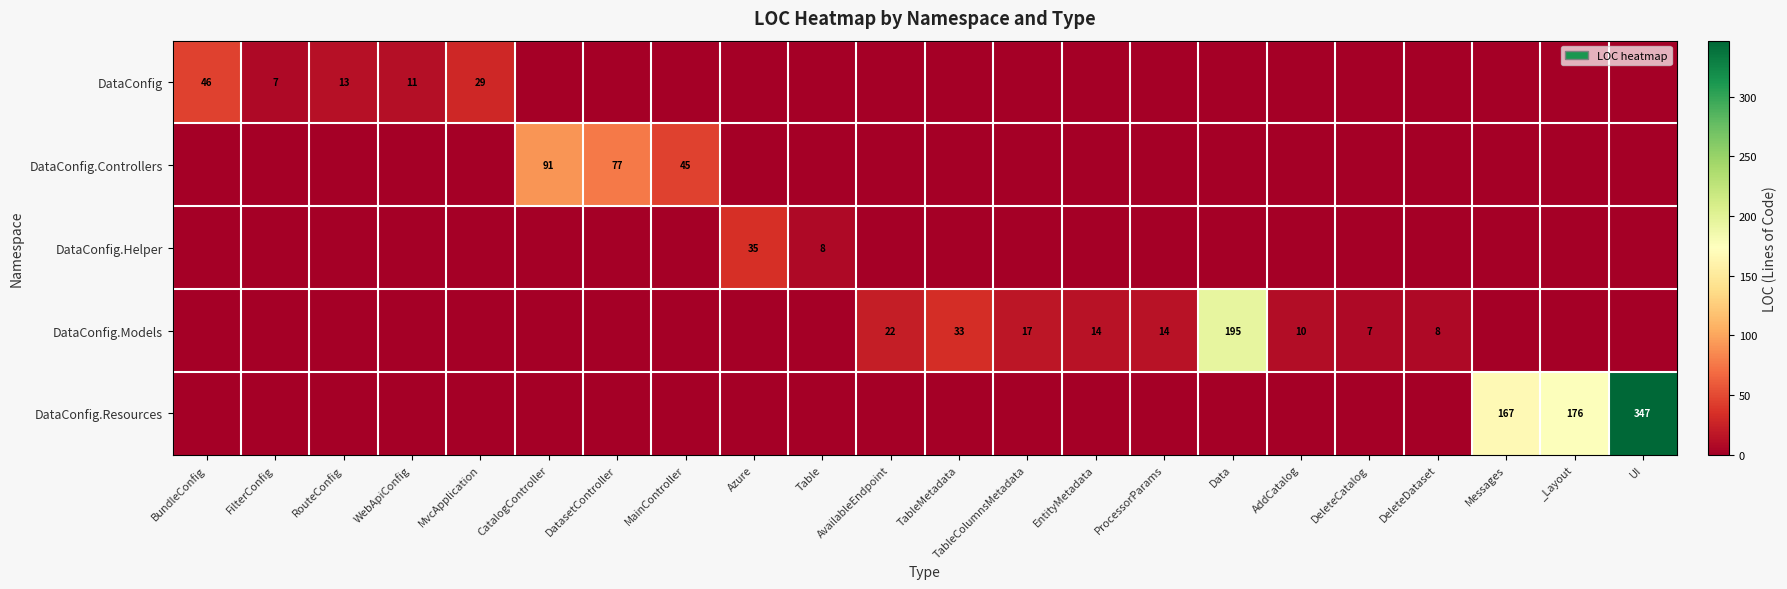

True or false: DataConfig.Models has a value of 25 at EntityMetadata.

False